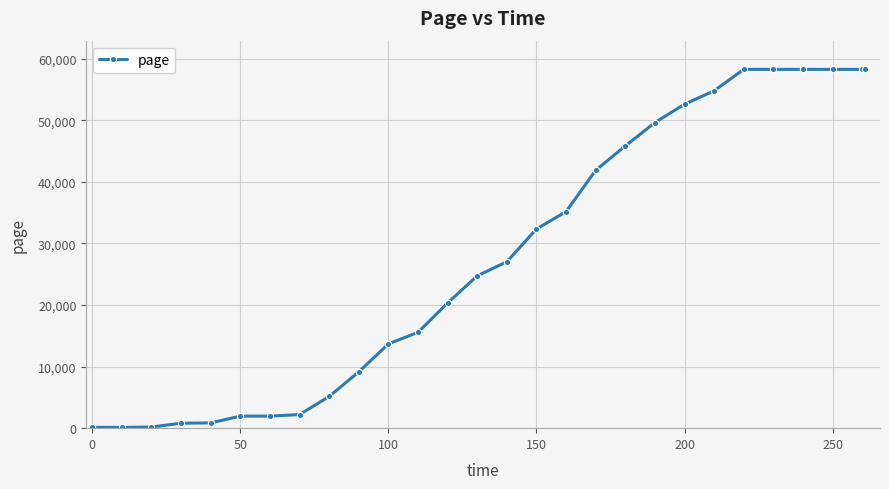

What is the maximum value shown in the chart?

58285.2